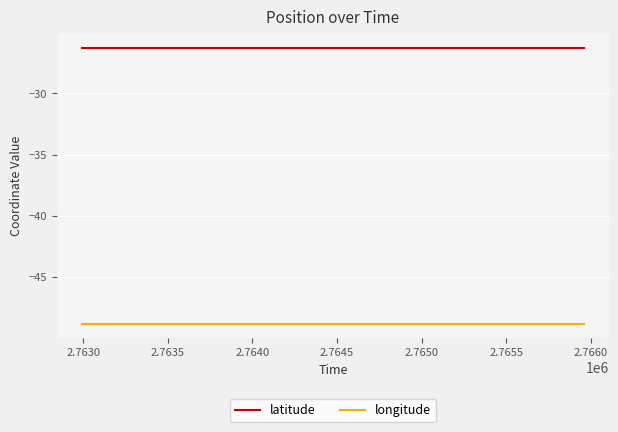

Does the chart display data point markers on the line(s)?

No